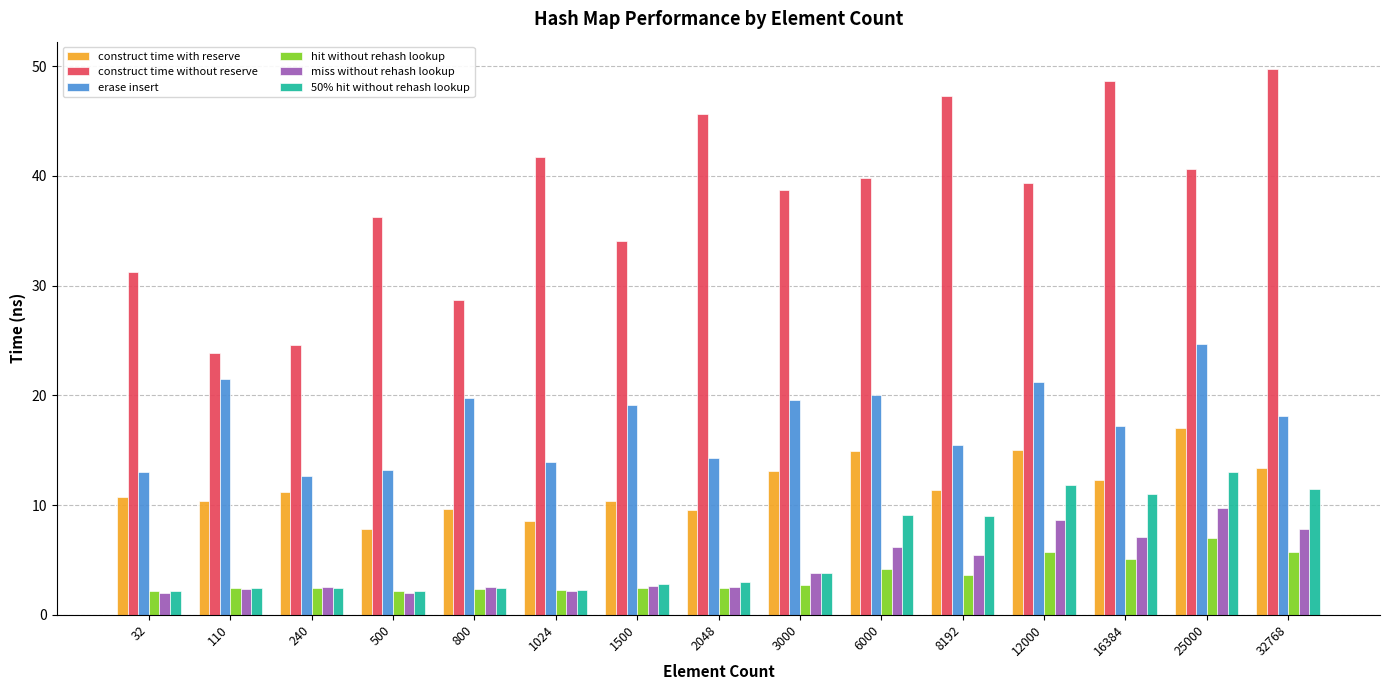

At how many categories does at least one series exceed 33?

11